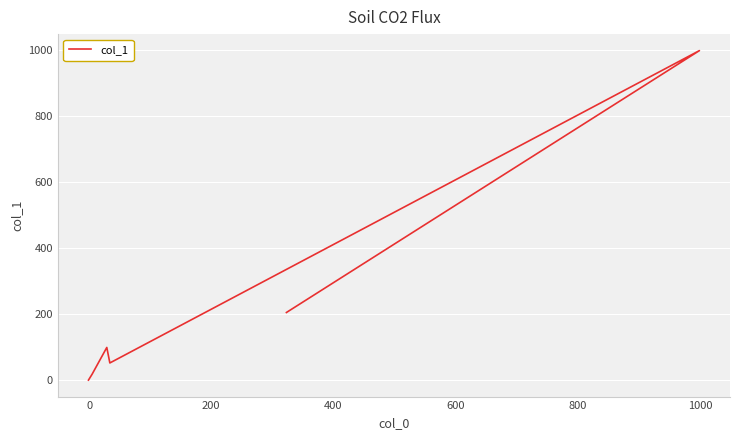

What position from the left is 600?

5